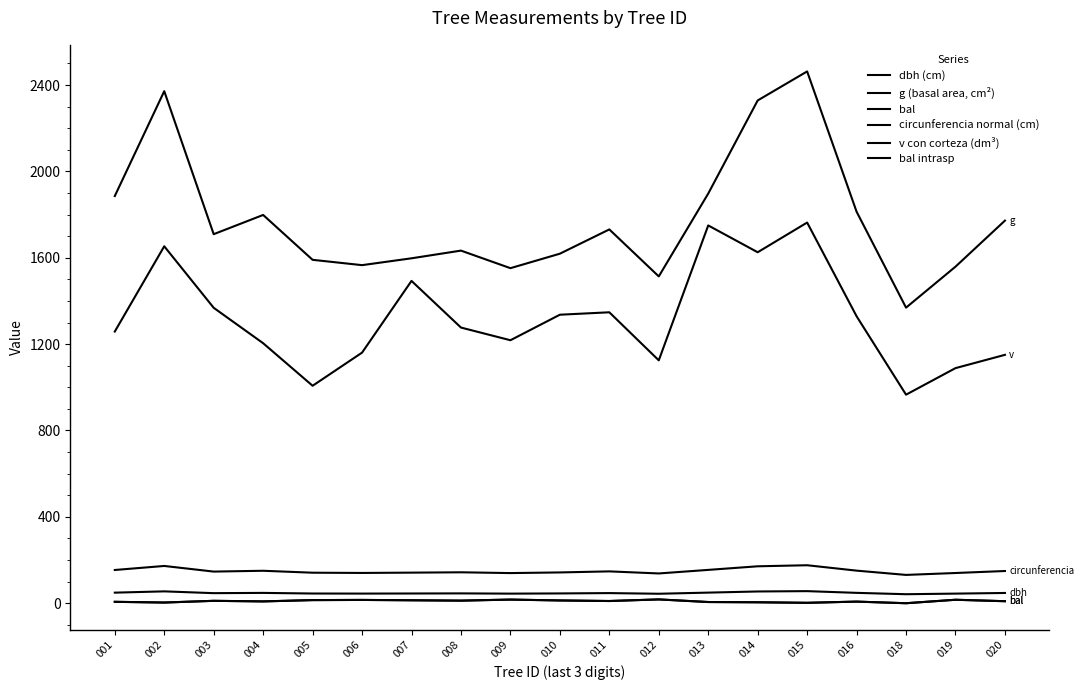

Does the chart display data point markers on the line(s)?

No